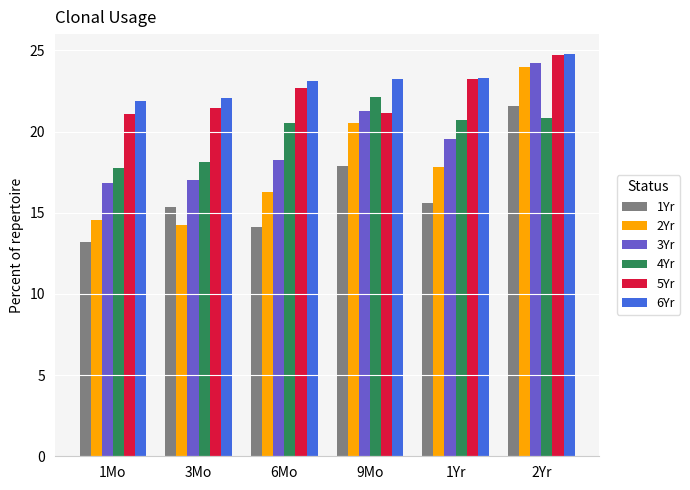

What is the total value across all series at 1Yr?

120.3